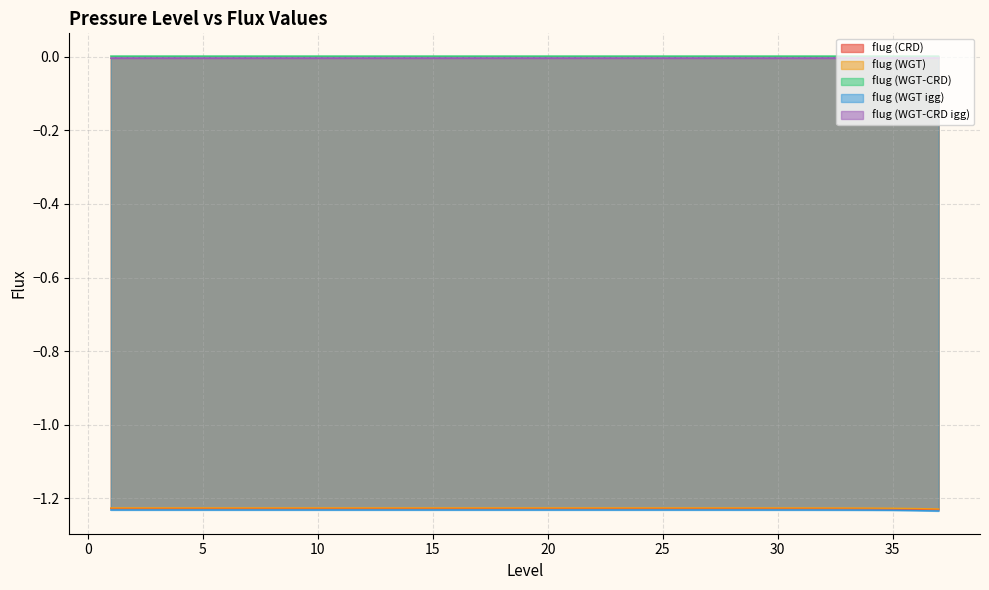

Does the chart display data point markers on the line(s)?

No